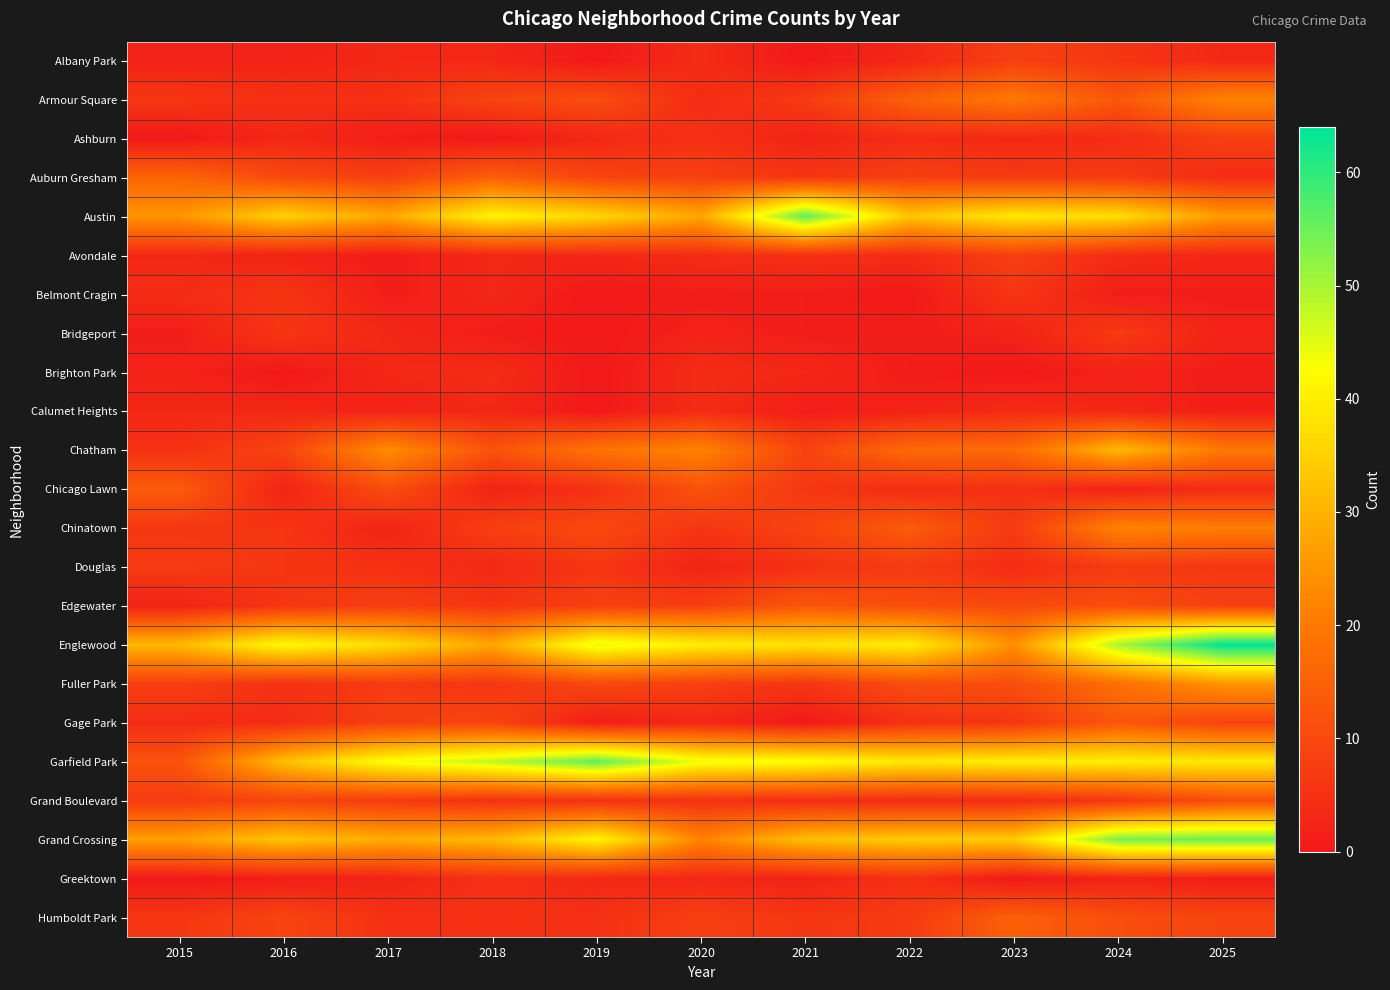

At how many categories does at least one series exceed 6?

11